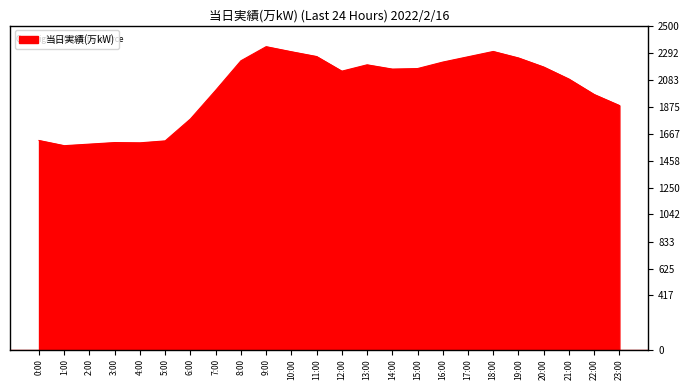

What is the sum of the values at 9:00 and 23:00?

4220